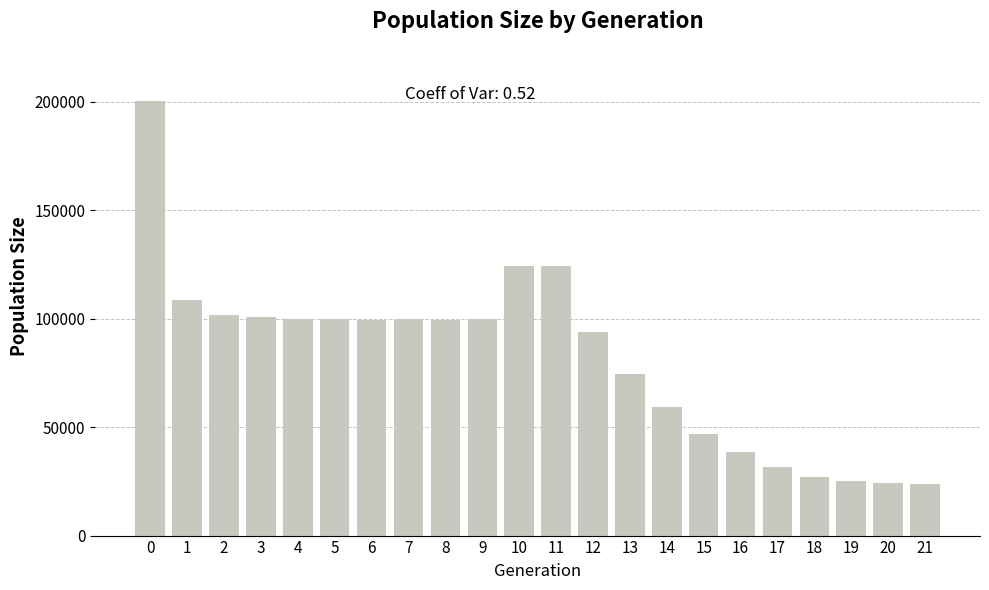

What is the smallest value displayed?

24000